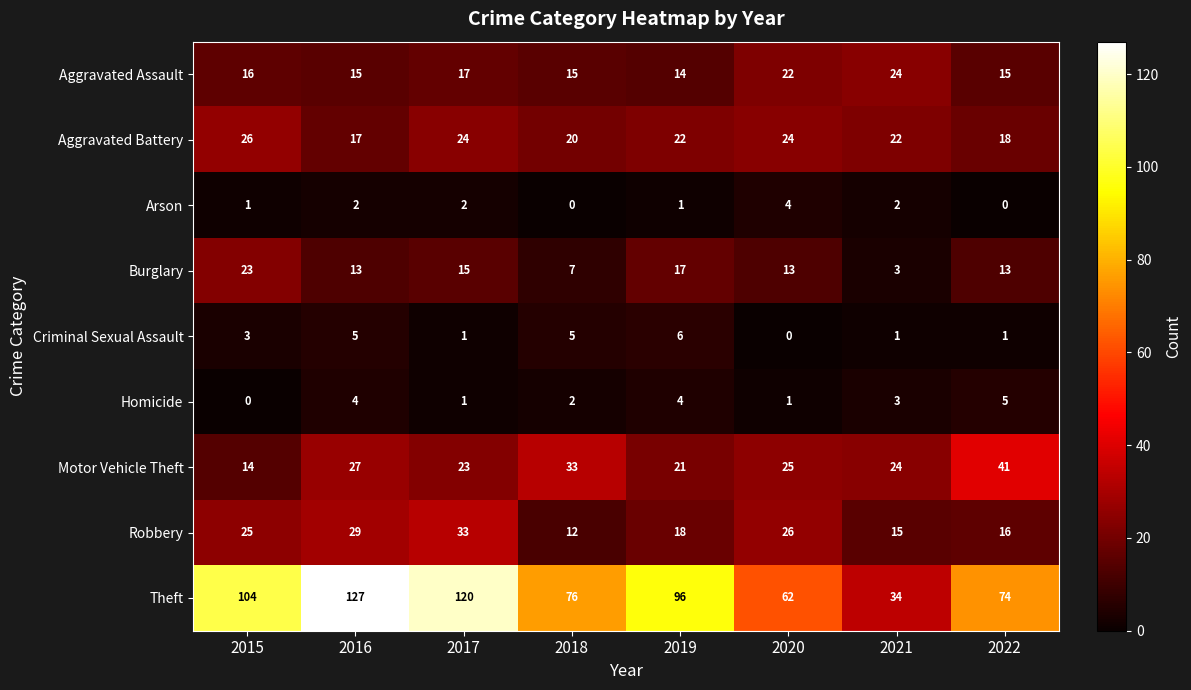

Between 2020 and 2021, which series saw the biggest shift?

Theft